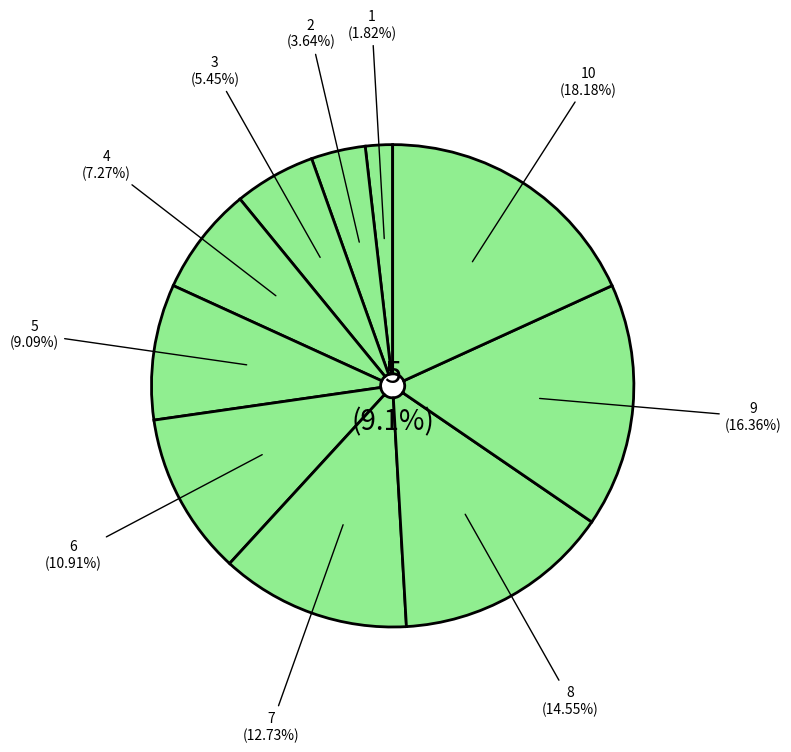

Is it true that 9 is 27% of the pie?

False